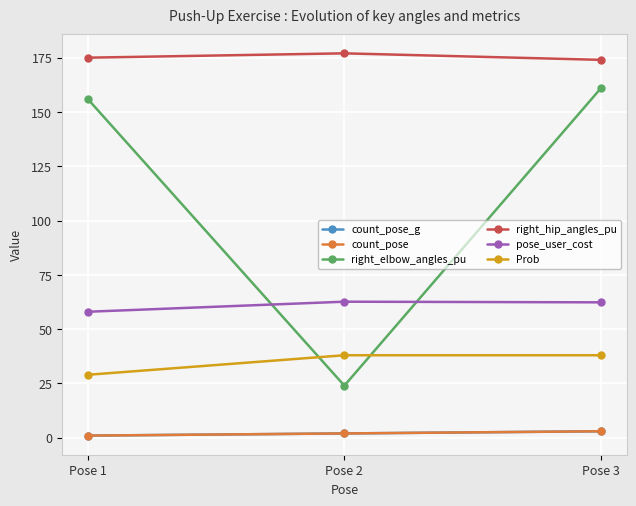

Is this an area chart (filled region under the line)?

No